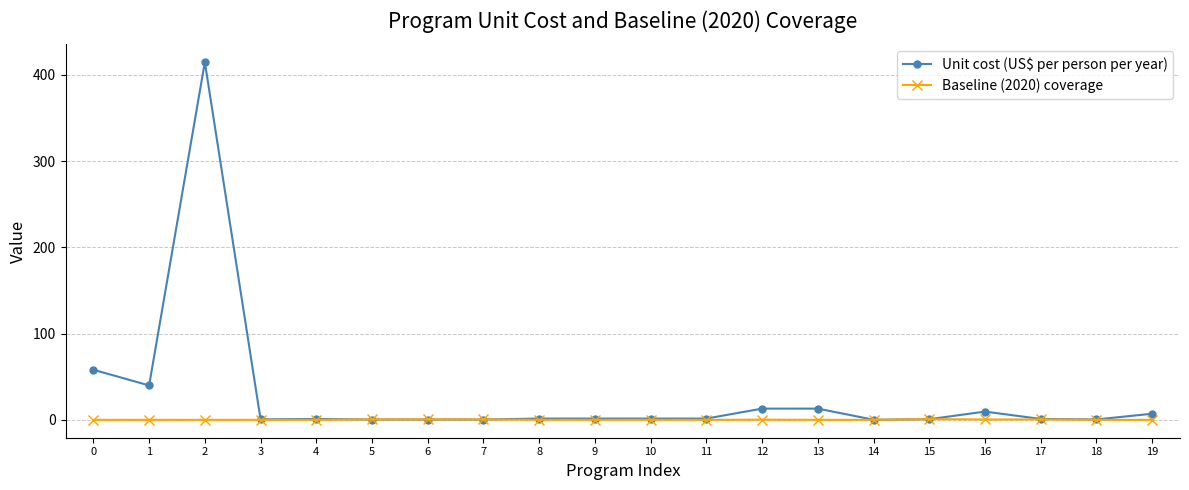

Between 1 and 9, which series saw the biggest shift?

Unit cost (US$ per person per year)